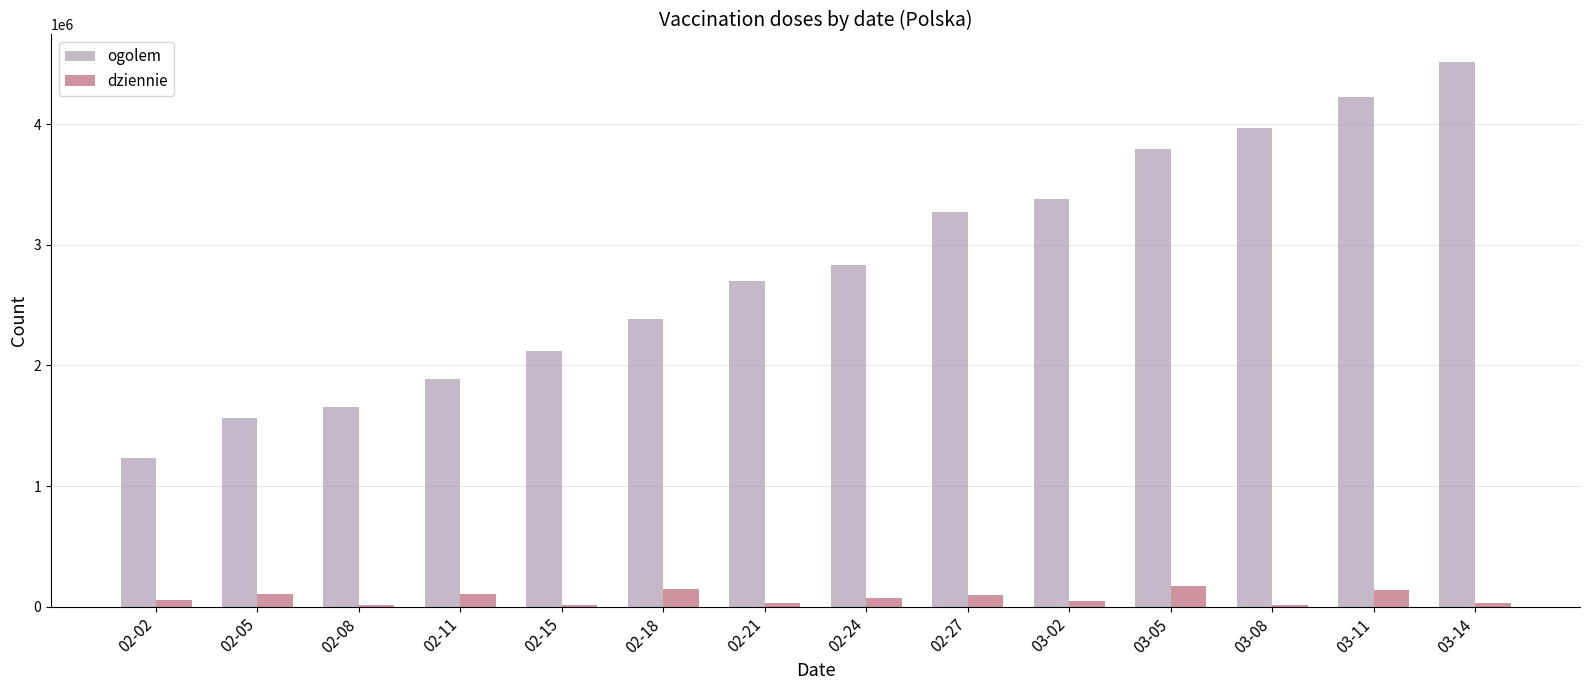

How many series are shown in this chart?

2